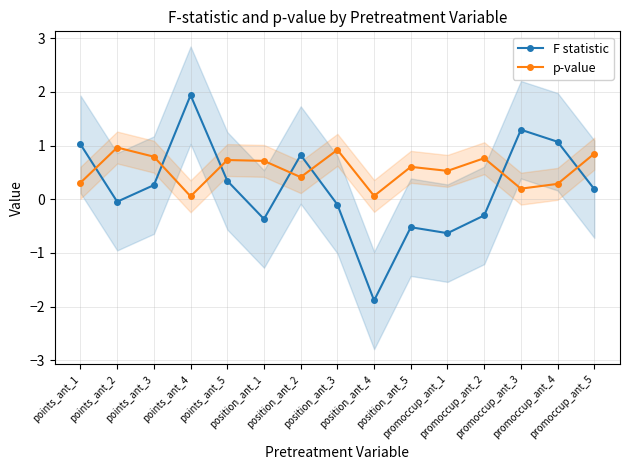

What is the difference between the highest and lowest values at position_ant_5?

1.1